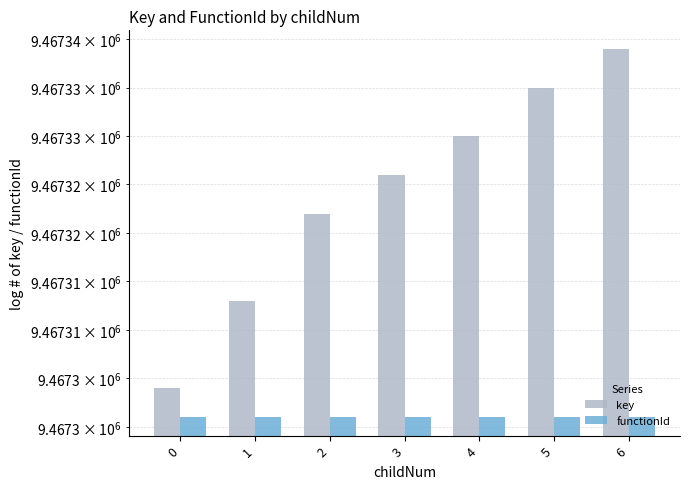

What is the value of the functionId bar at the 3rd from the left?

9467301